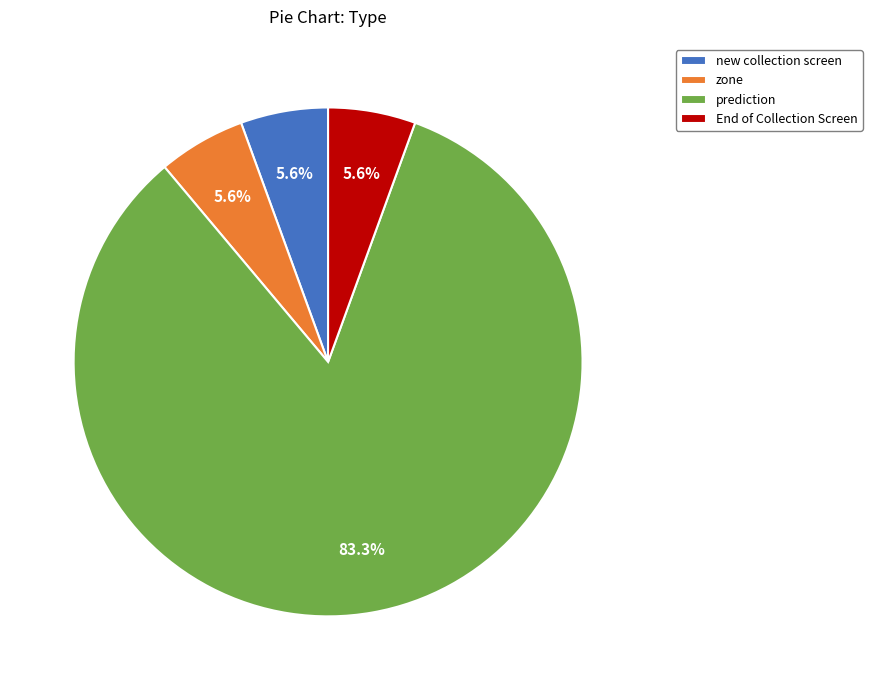

Do prediction and End of Collection Screen together represent more than half of the pie?

Yes